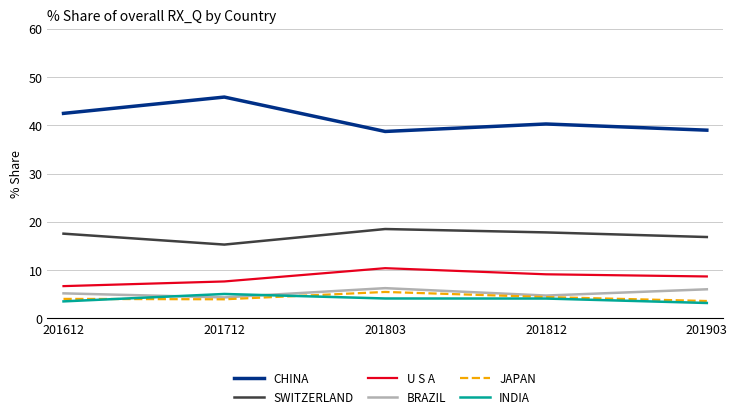

What is the difference between the highest and lowest values at 201803?

34.6